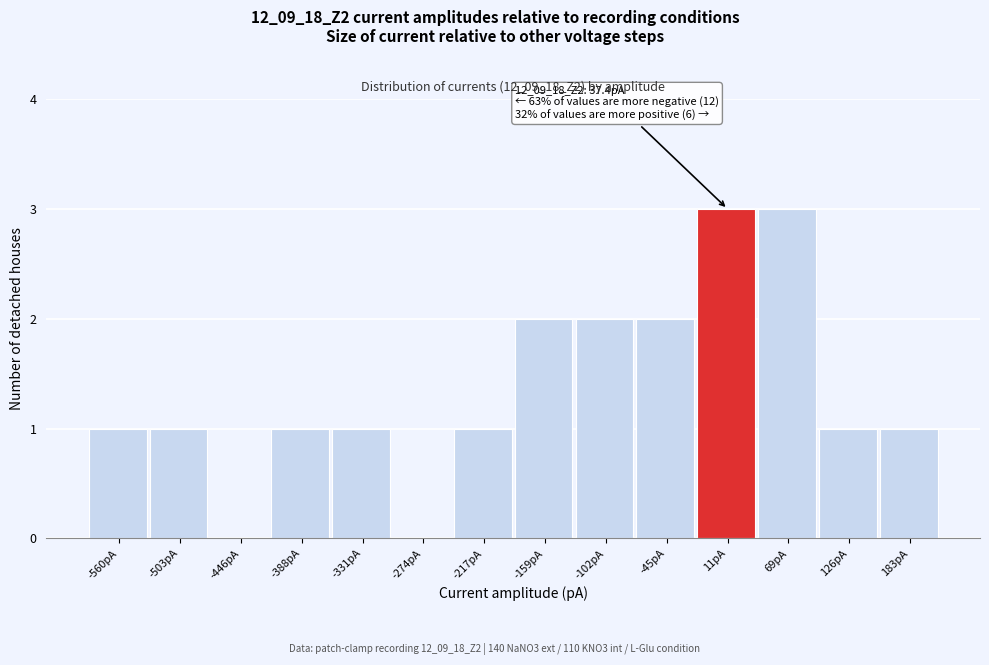

Reading right to left, what are all the values shown in this chart?

183pA=1	126pA=1	69pA=3	11pA=3	-45pA=2	-102pA=2	-159pA=2	-217pA=1	-274pA=0	-331pA=1	-388pA=1	-446pA=0	-503pA=1	-560pA=1